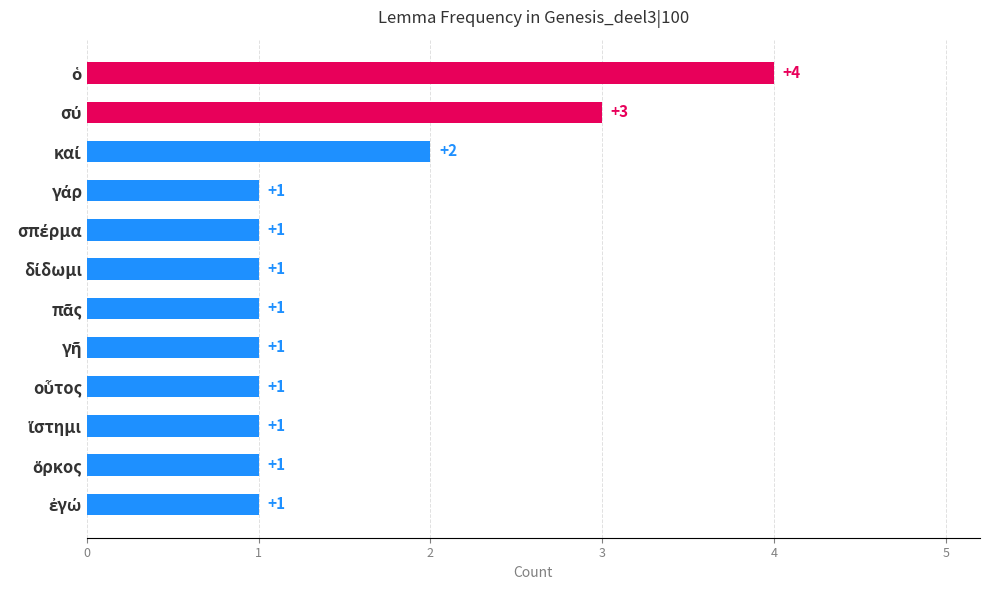

What is the sum of all values?

18